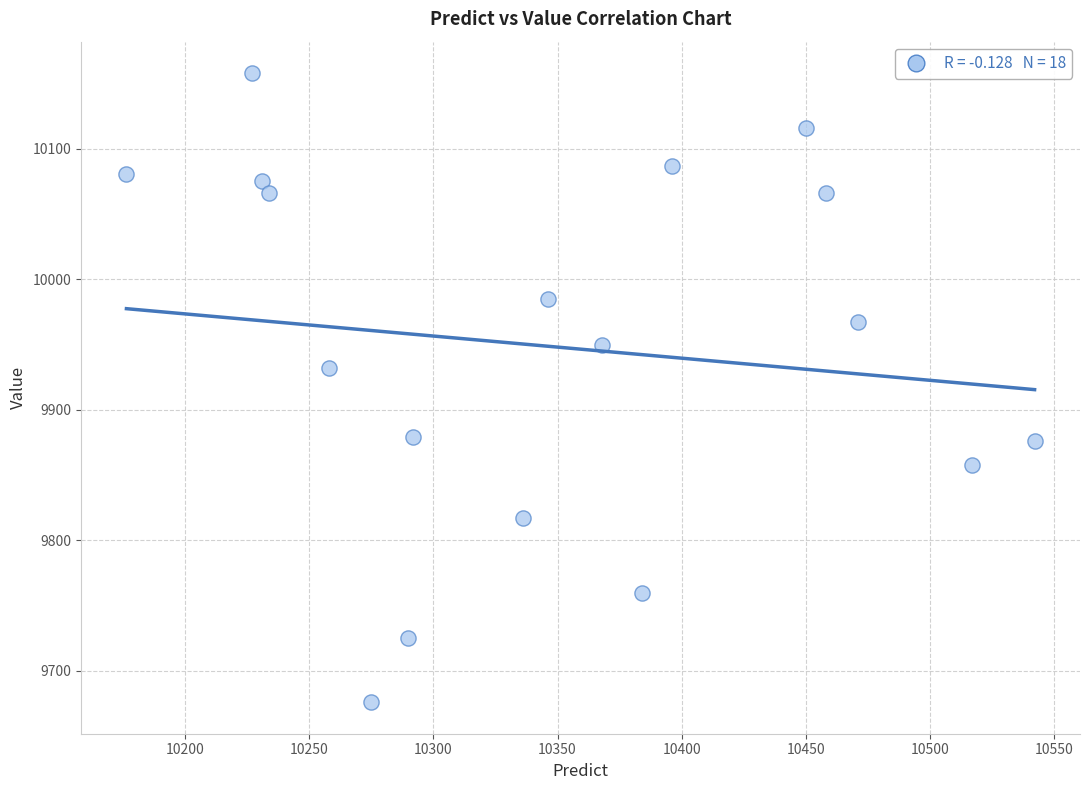

What Y value in the scatter plot is closest to 9917?

9932